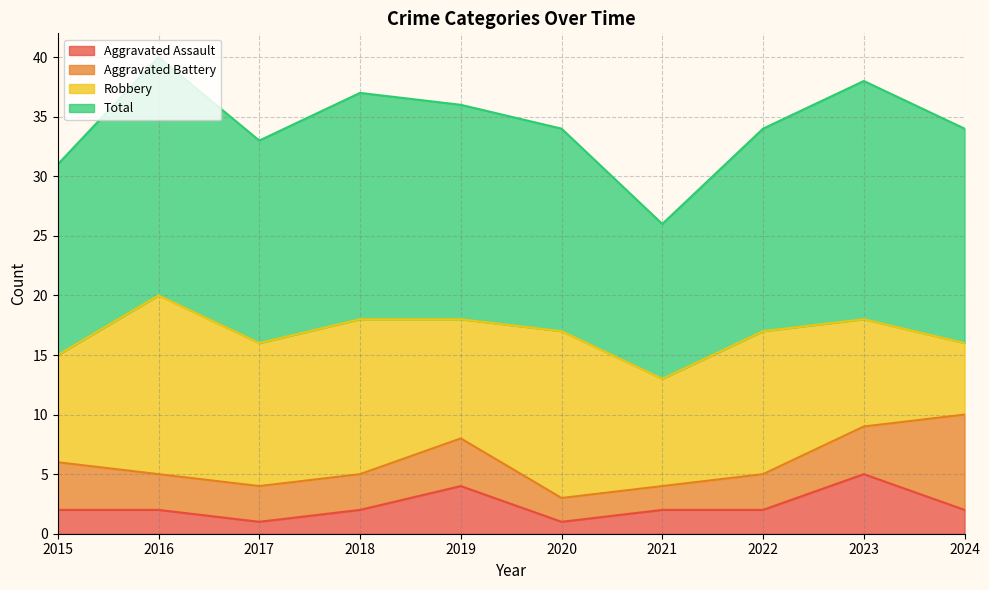

How many lines are shown in the chart?

4